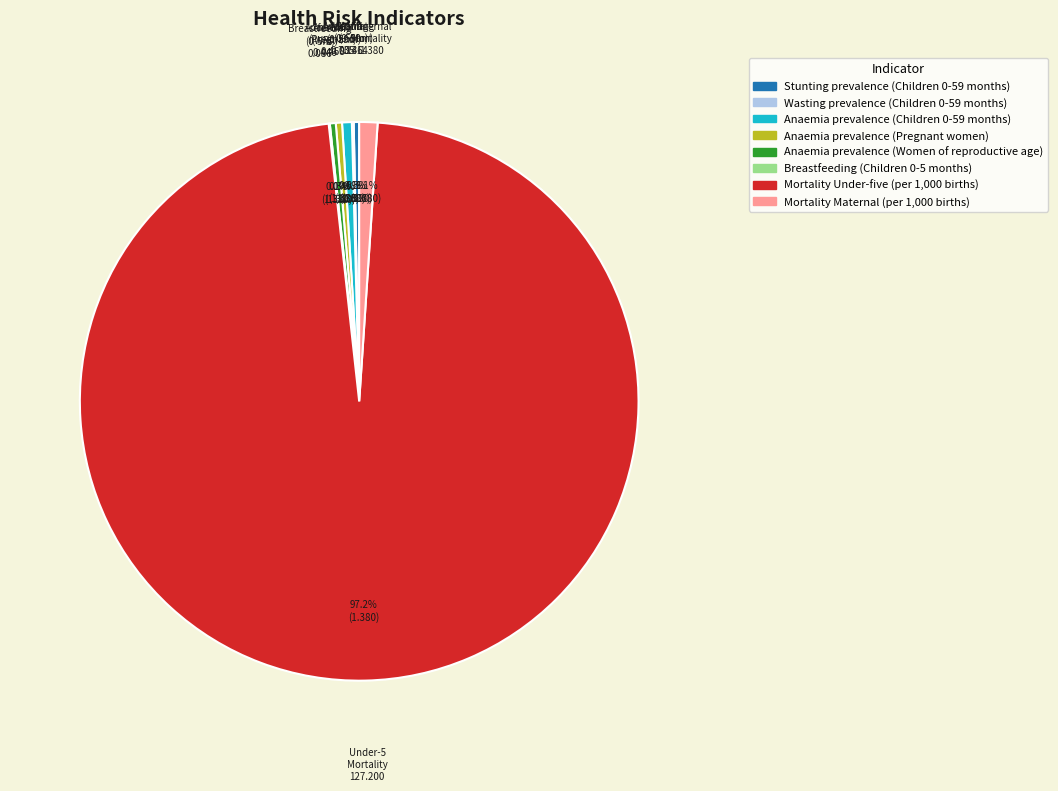

What is the largest slice in the pie chart?

Mortality Under-five (per 1,000 births)